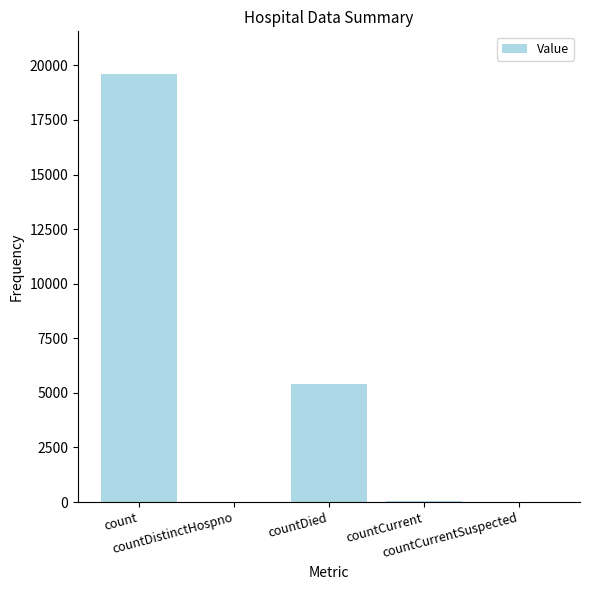

What is the greatest value displayed?

19598